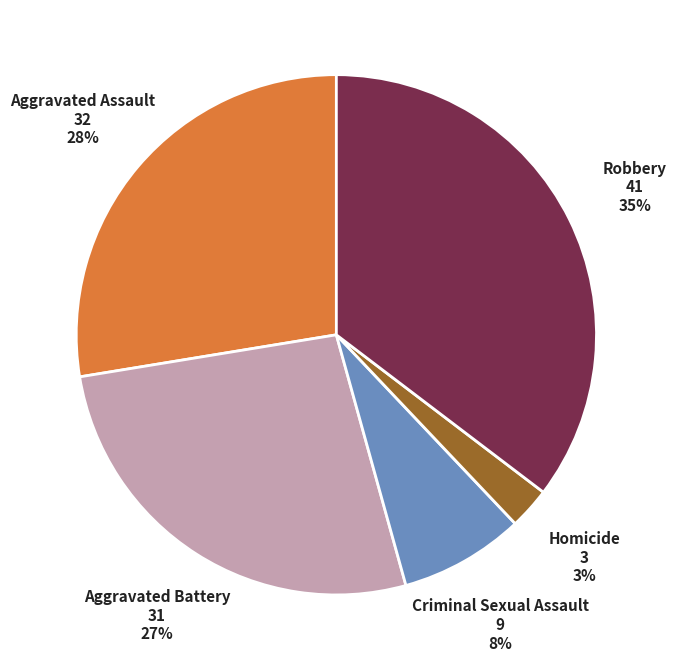

Is there a majority slice in this chart?

No